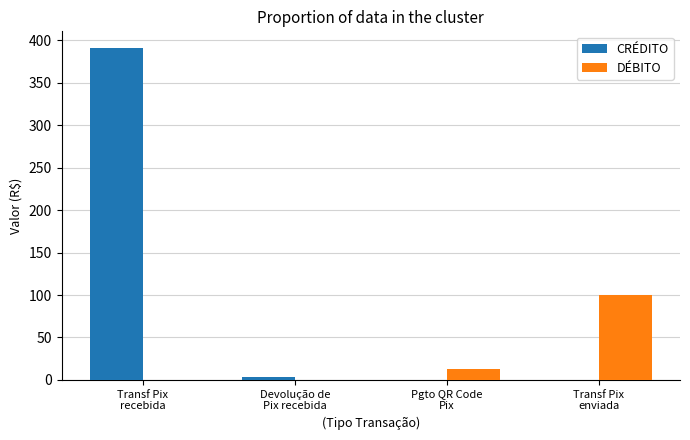

What is the difference between the DÉBITO values at Transf Pix
recebida and Pgto QR Code
Pix?

13.0